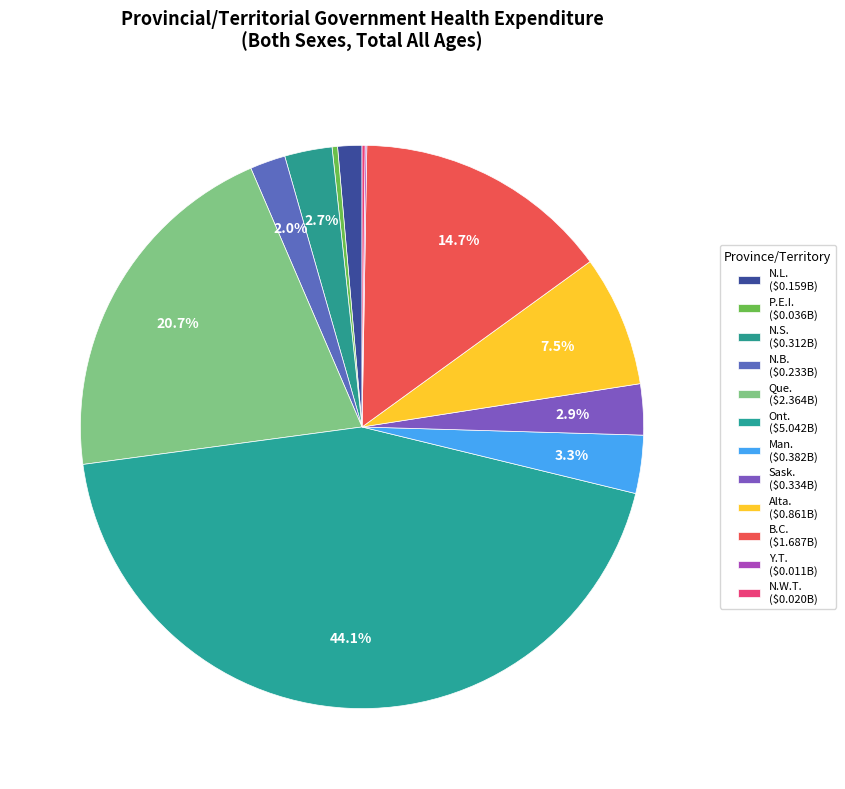

Is B.C. the majority of the pie?

No